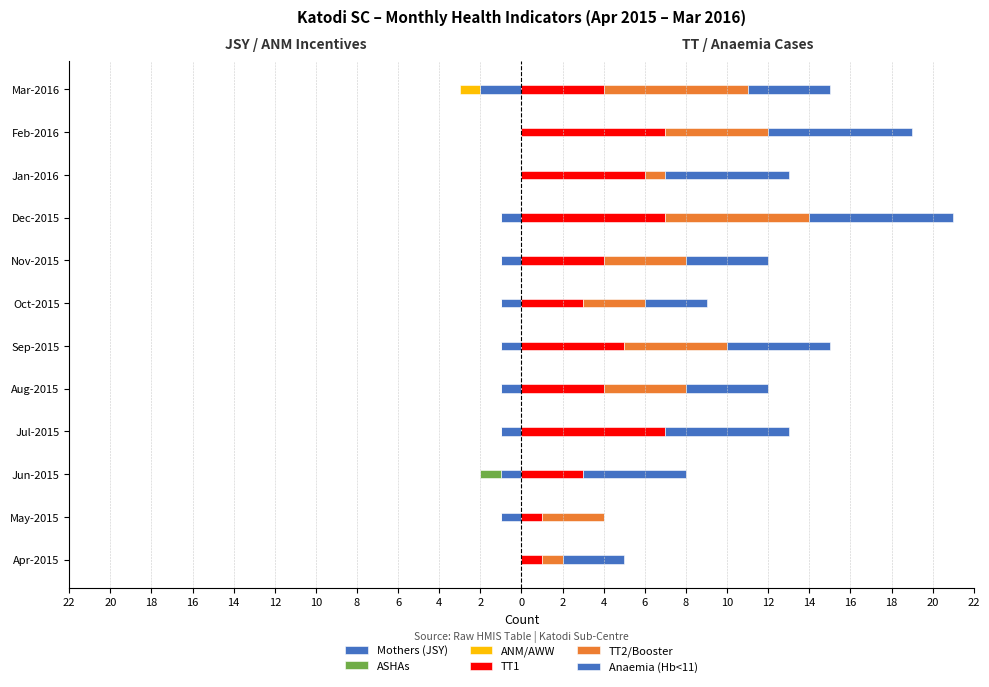

At Dec-2015, list the series in order from largest to smallest.

TT1, TT2/Booster, Anaemia (Hb<11), ASHAs, ANM/AWW, Mothers (JSY)